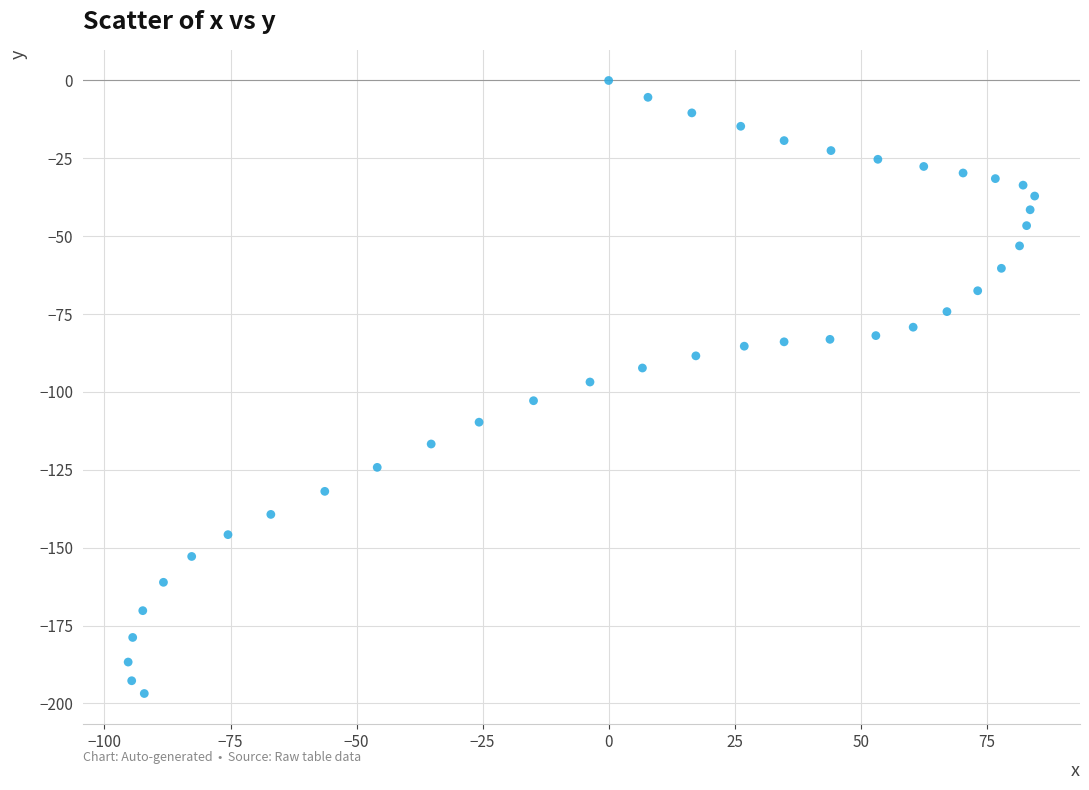

What is the range of X values (max minus min)?

179.8